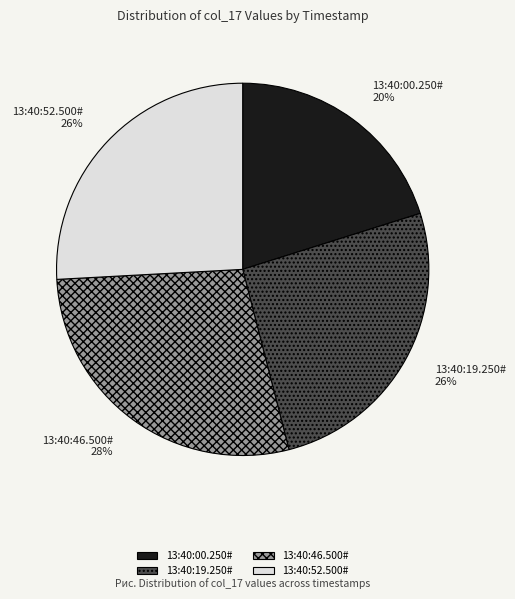

Do 13:40:00.250# and 13:40:46.500# together represent more than half of the pie?

No